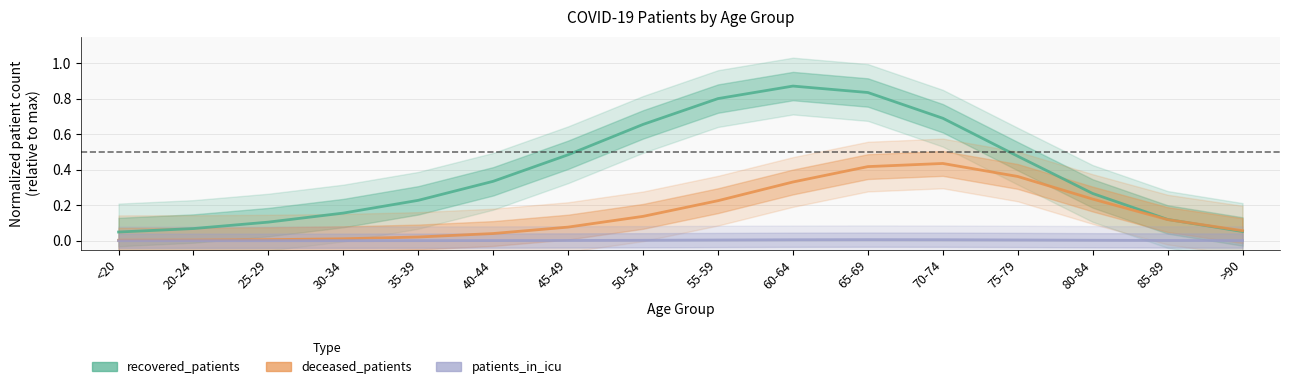

What are all the series names shown in the legend?

recovered_patients, deceased_patients, patients_in_icu